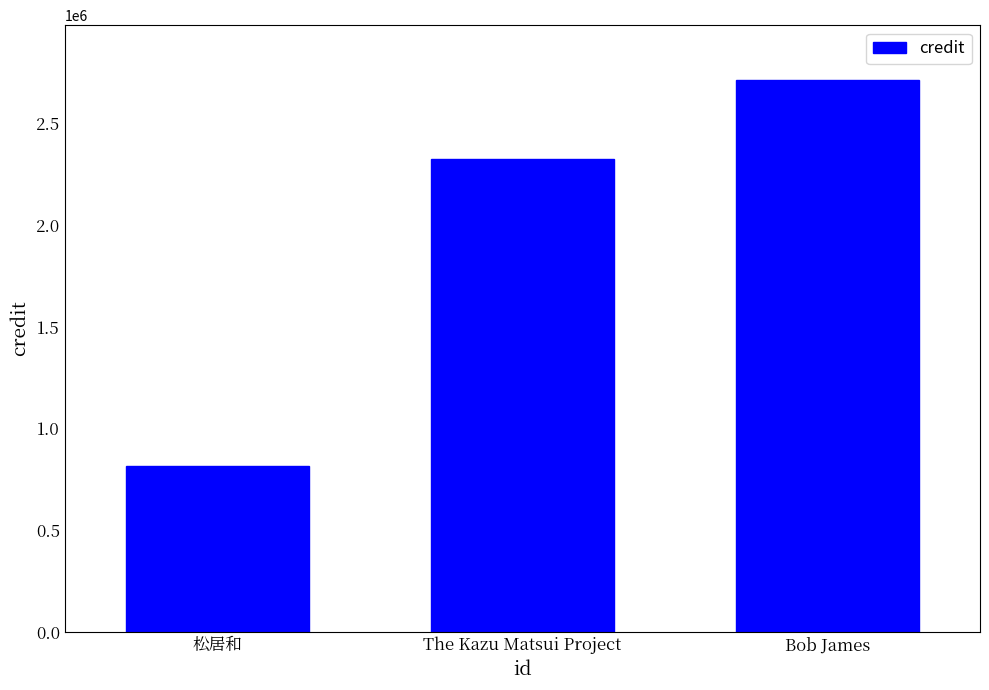

The value at The Kazu Matsui Project is 2326483. True or false?

True